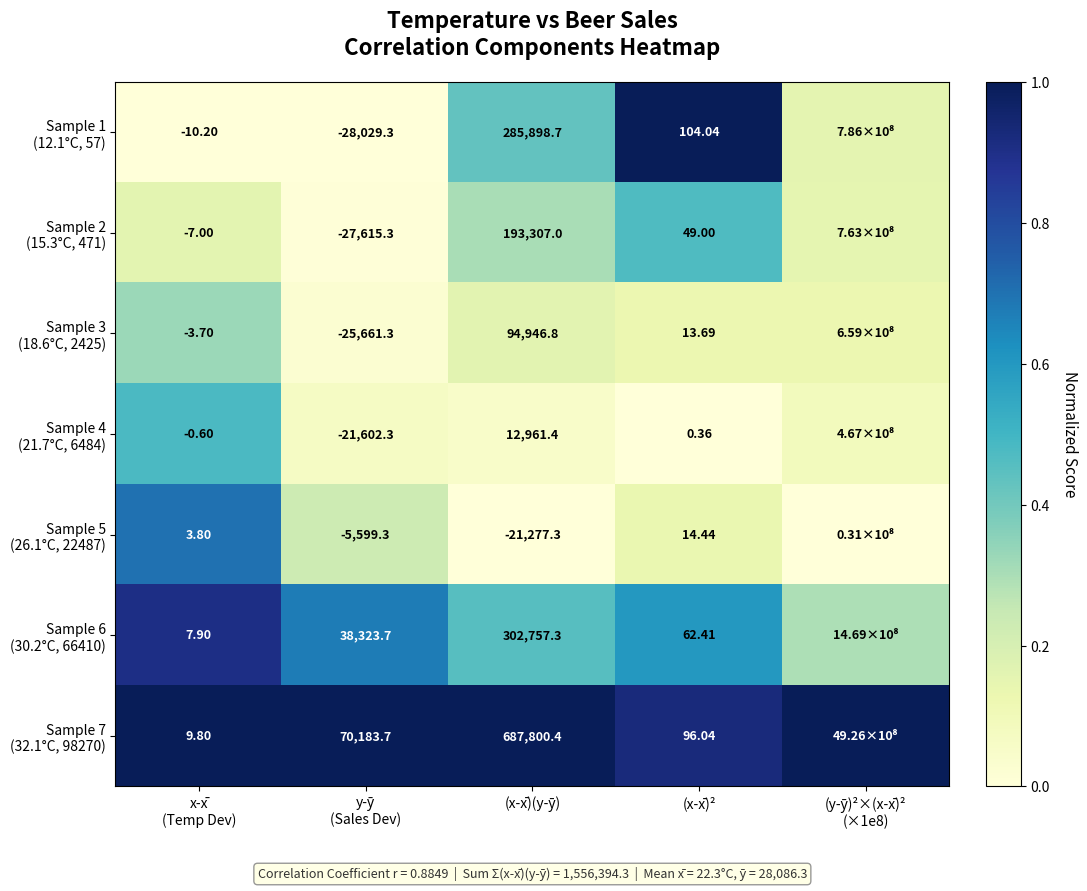

What is the spread (max minus min) of values at x-x̄
(Temp Dev)?

20.0